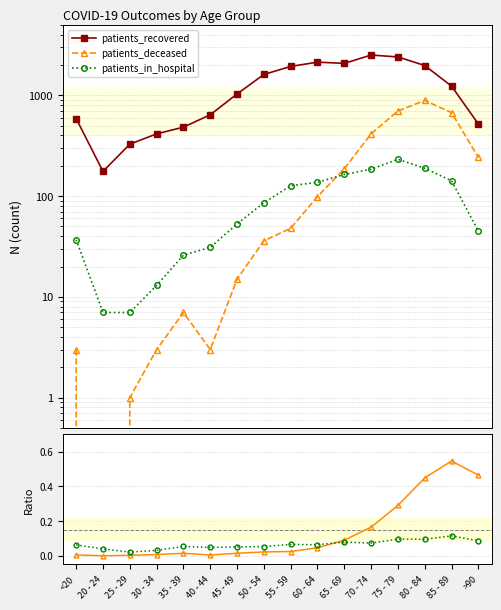

Is the value of patients_deceased at 35 - 39 greater than the value of patients_recovered at 35 - 39?

No